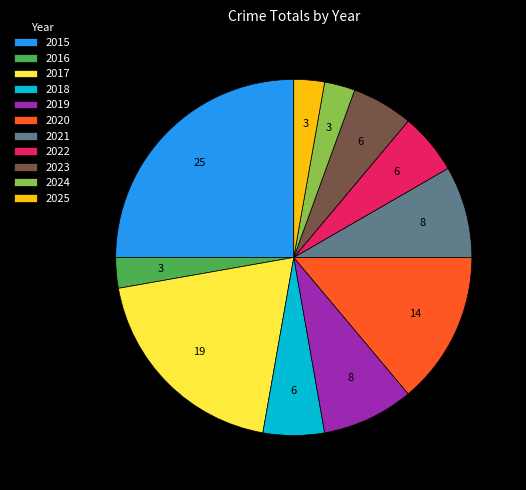

What is the largest slice in the pie chart?

2015